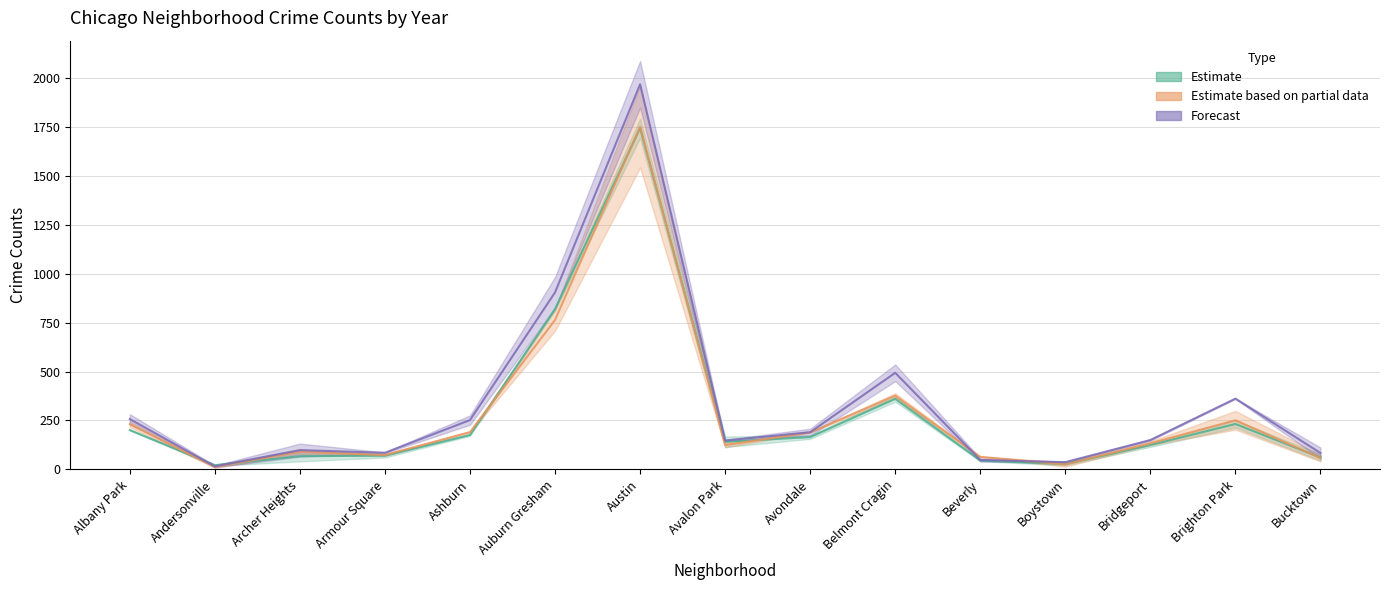

How many data points does each series have?

15